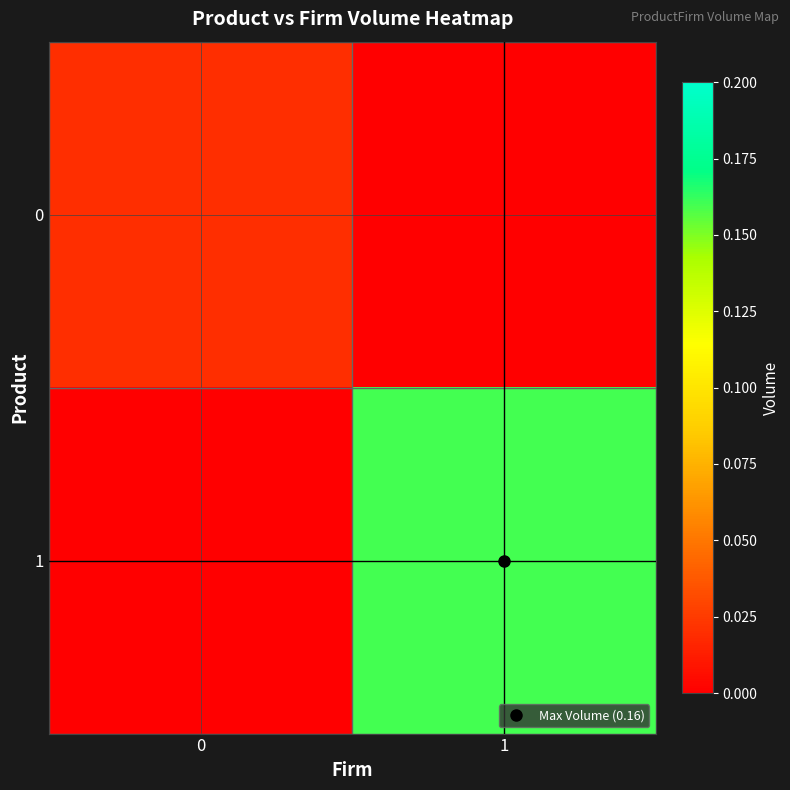

How many series are shown in this chart?

2